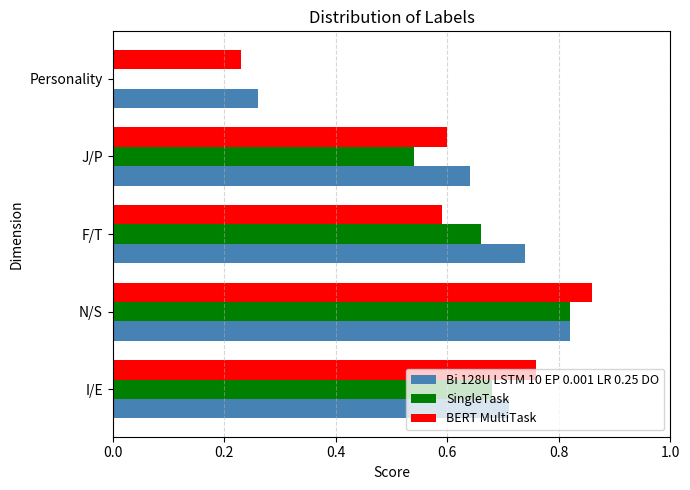

What is the sum of all Bi 128U LSTM 10 EP 0.001 LR 0.25 DO values?

3.2